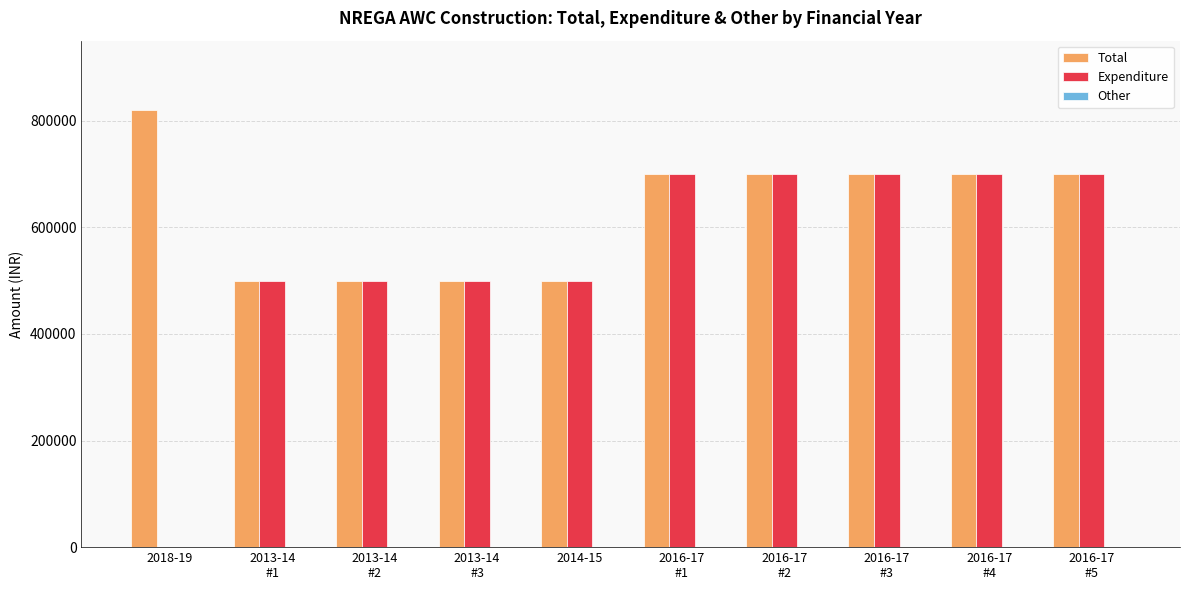

What value does the Total series have at 2013-14
#2, to the nearest 10?

500000